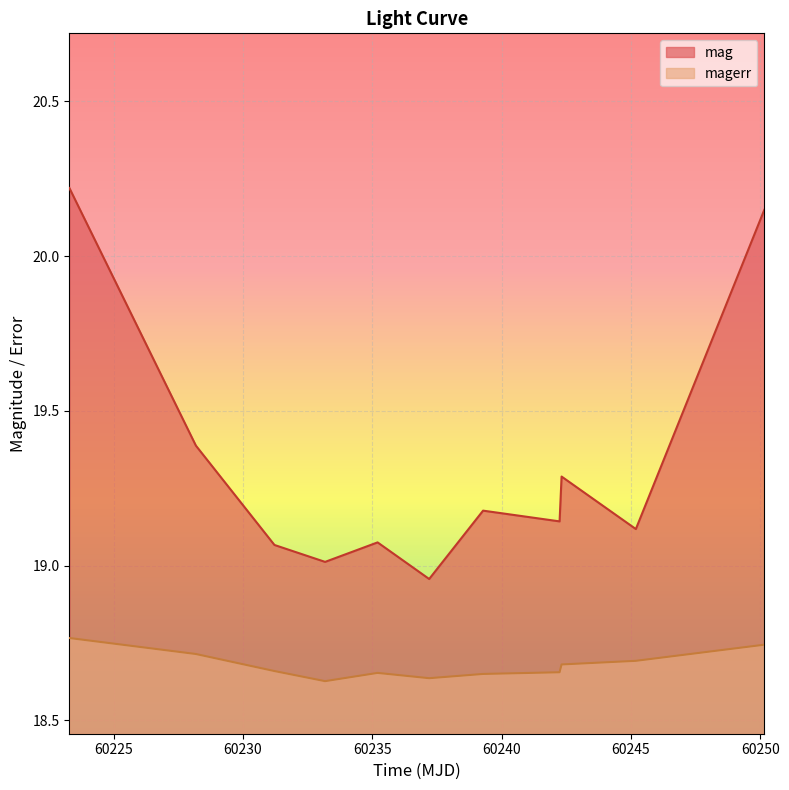

The value of magerr at 60245.192036999855 is 4.1. True or false?

False